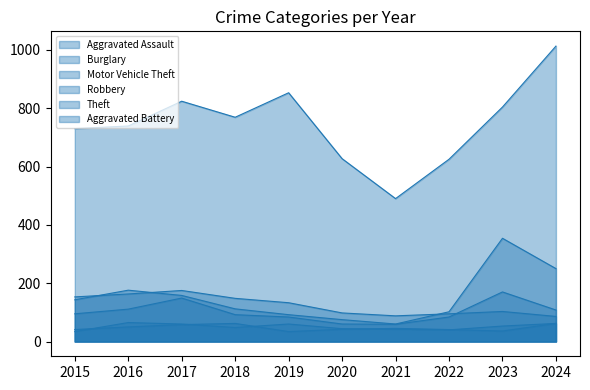

What is the value of the Robbery point at the 4th from the left?

92